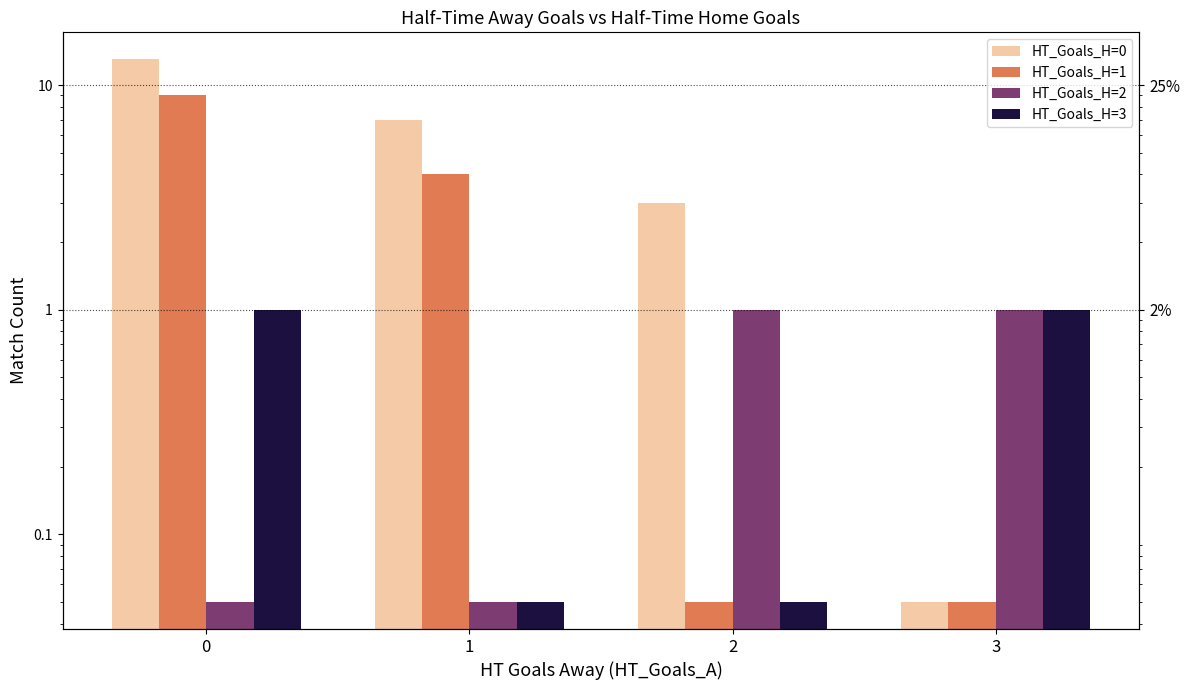

What are all the series names shown in the legend?

HT_Goals_H=0, HT_Goals_H=1, HT_Goals_H=2, HT_Goals_H=3